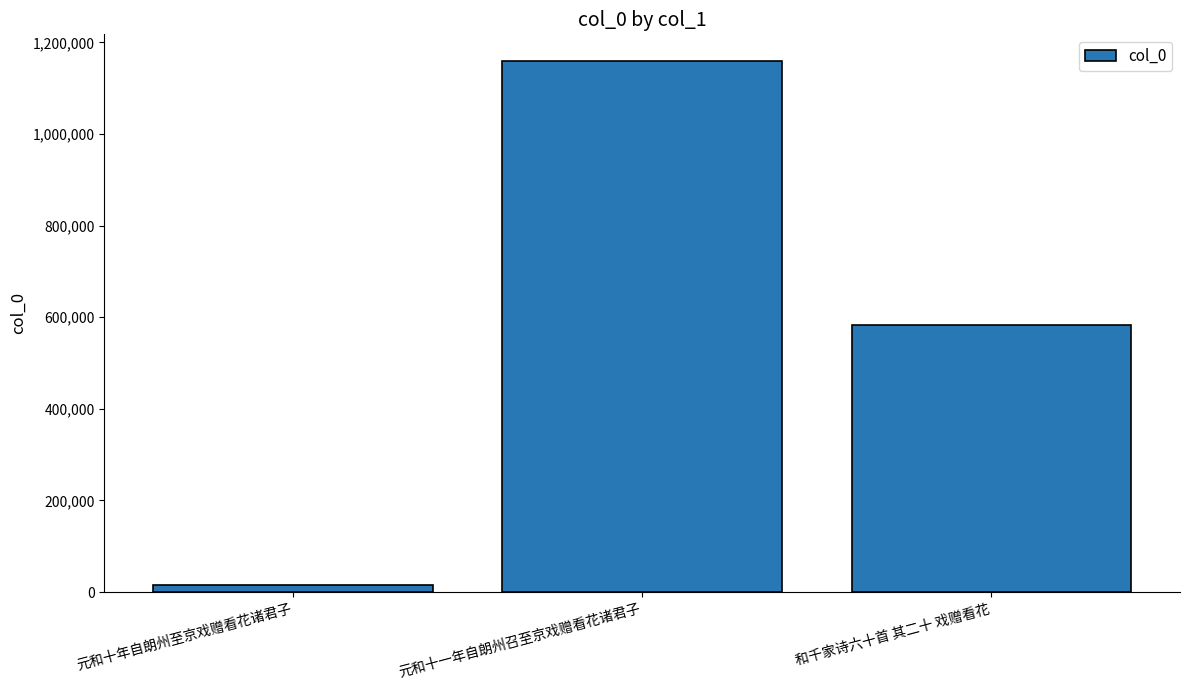

Reading left to right, what are all the values shown in this chart?

15264	1159417	582794